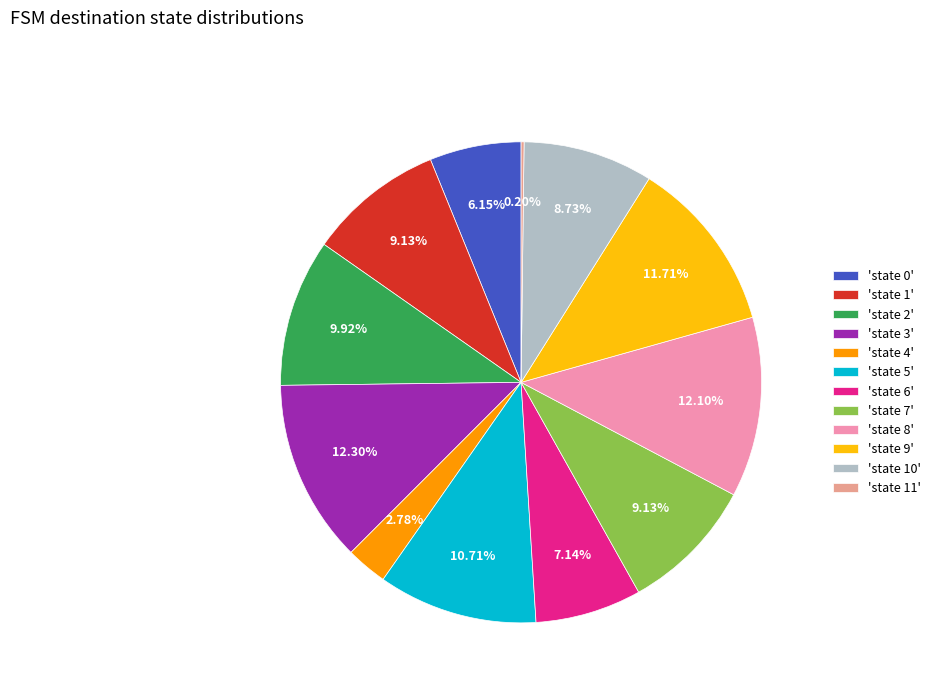

Count the number of slices in the pie.

12